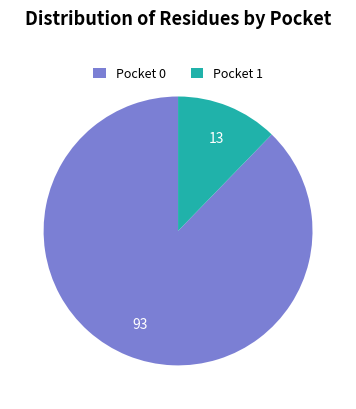

Is the sum of Pocket 1 and Pocket 0 greater than half?

Yes